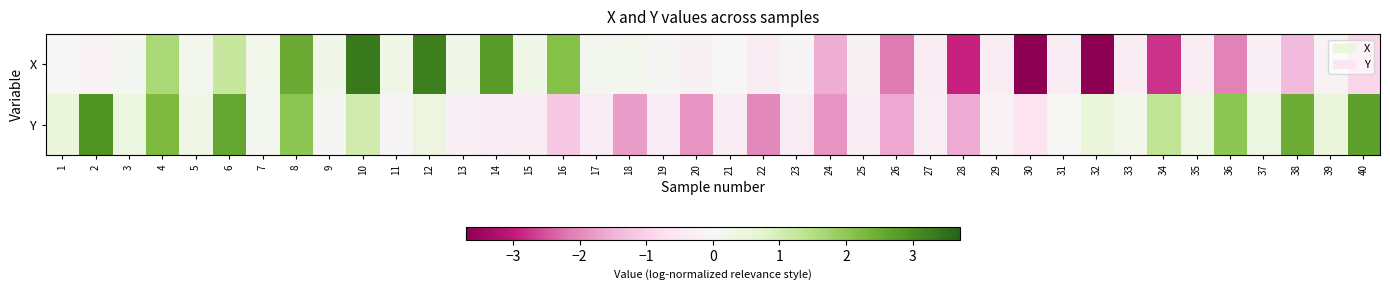

What is the total value across all series at 15?

-0.1